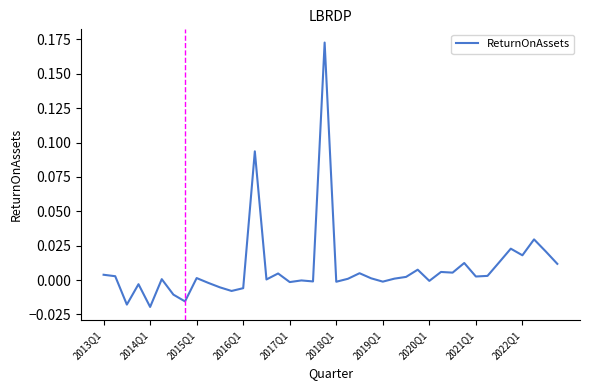

Reading left to right, what are all the values shown in this chart?

0.0	0.0	-0.0	-0.0	-0.0	0.0	-0.0	-0.0	0.0	-0.0	-0.0	-0.0	-0.0	0.1	0.0	0.0	-0.0	-0.0	-0.0	0.2	-0.0	0.0	0.0	0.0	-0.0	0.0	0.0	0.0	-0.0	0.0	0.0	0.0	0.0	0.0	0.0	0.0	0.0	0.0	0.0	0.0